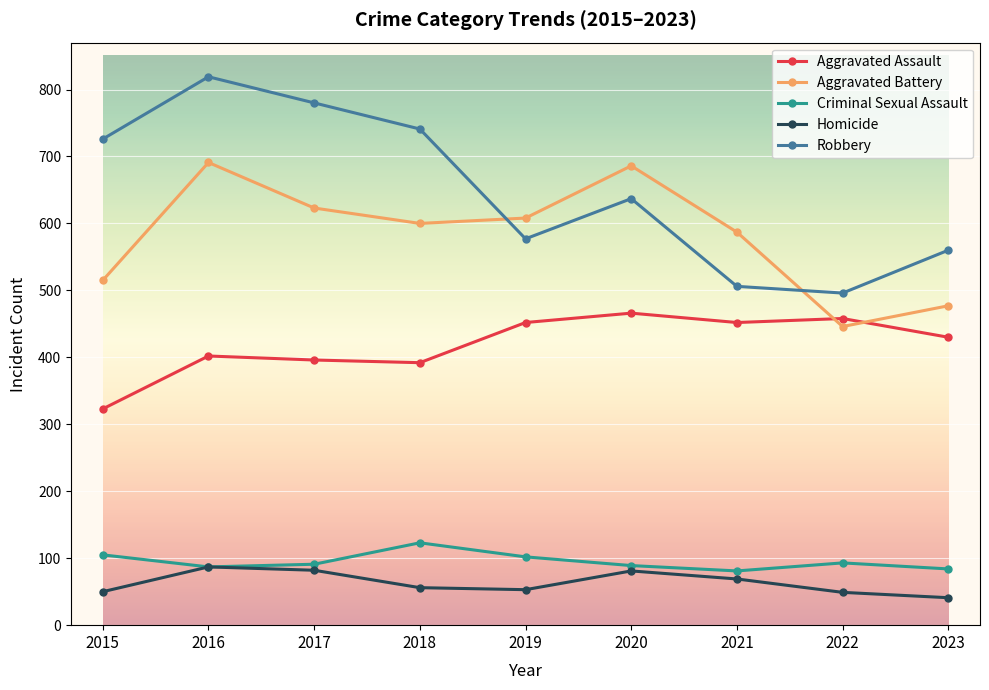

The value of Homicide at 2018 is 56. True or false?

True